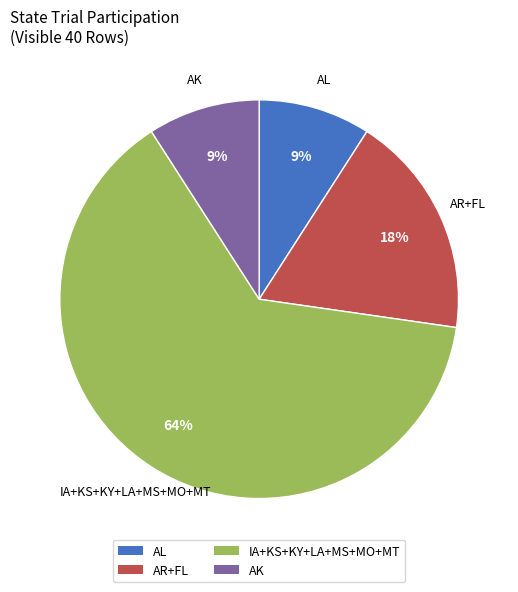

Count the number of slices in the pie.

4